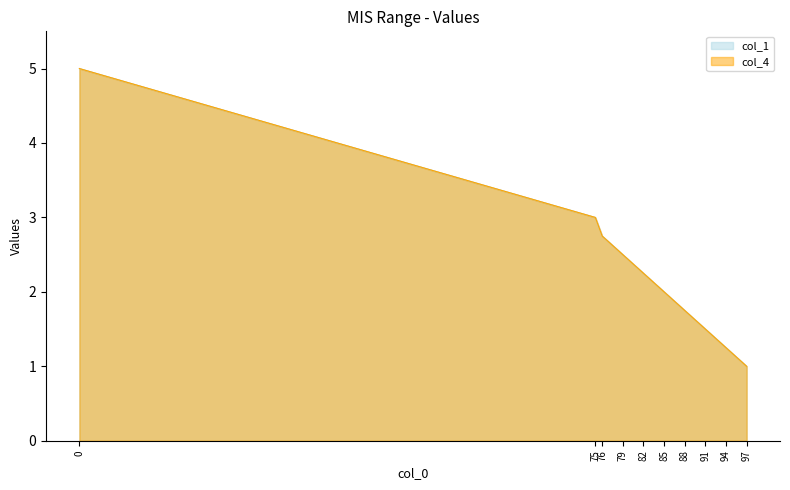

What is the value of the col_4 point at the 10th from the left?

1.0